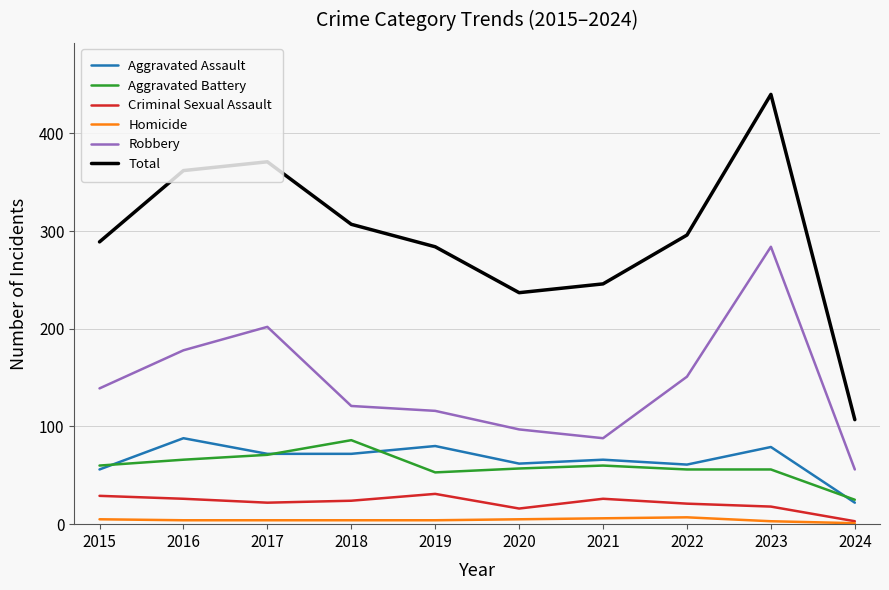

The value of Criminal Sexual Assault at 2024 is 3. True or false?

True